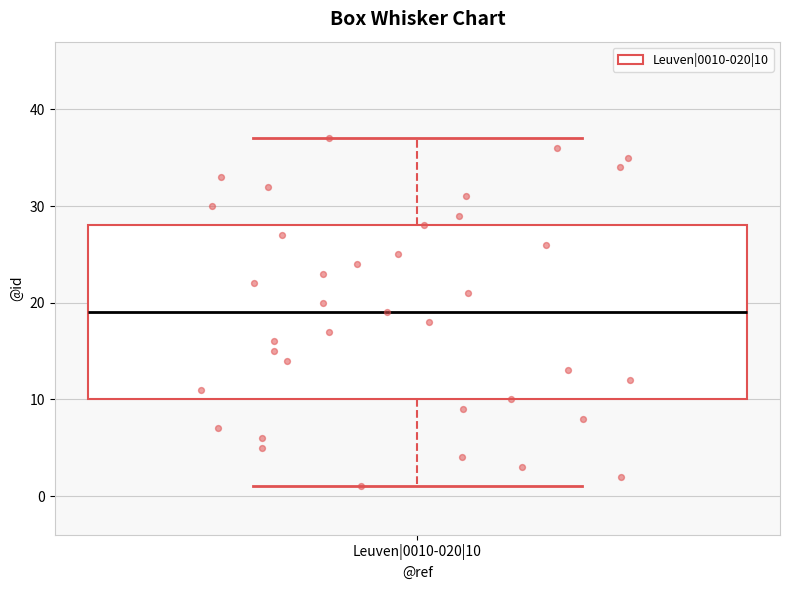

Transcribe this box plot: give where the median line is, the range the box spans, and where the two whiskers end, as read against the y-axis. The values are not printed on the chart, so give them approximately, as read against the axis.

median 19, box 10 to 28, whiskers 1 to 37